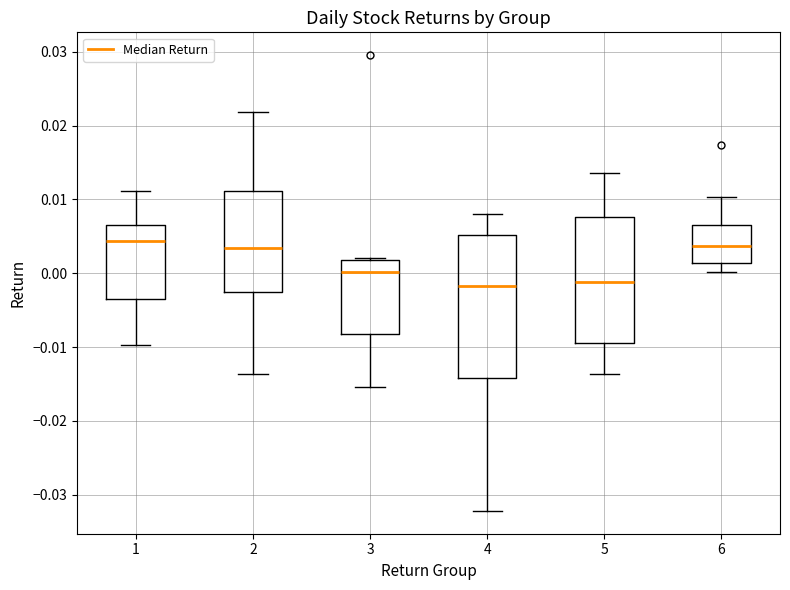

Where does the upper whisker of the box at x = 1 end on the y-axis? The values are not printed on the chart, so give them approximately, as read against the axis.

0.011